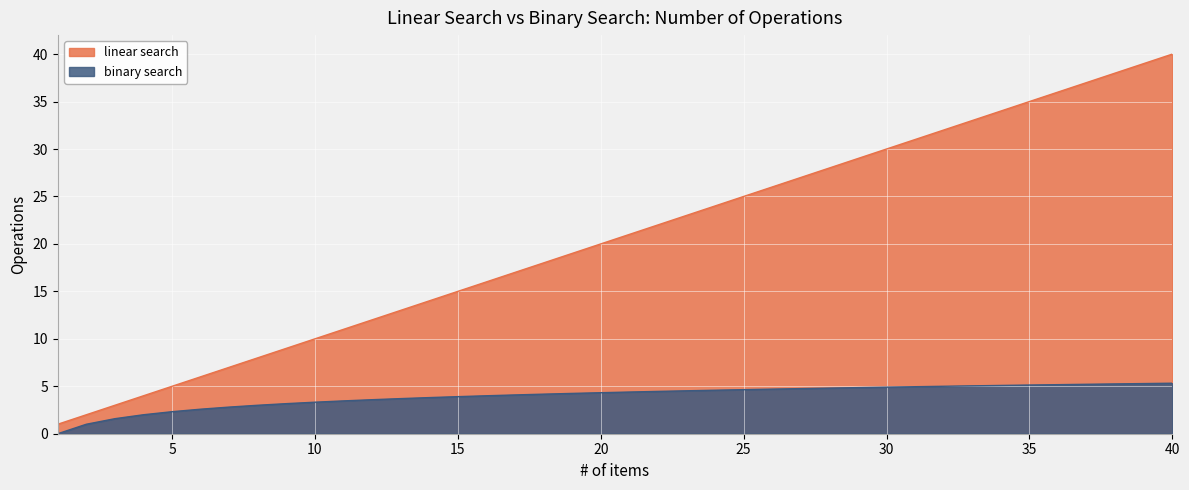

Which label corresponds to the smallest value in the chart?

1